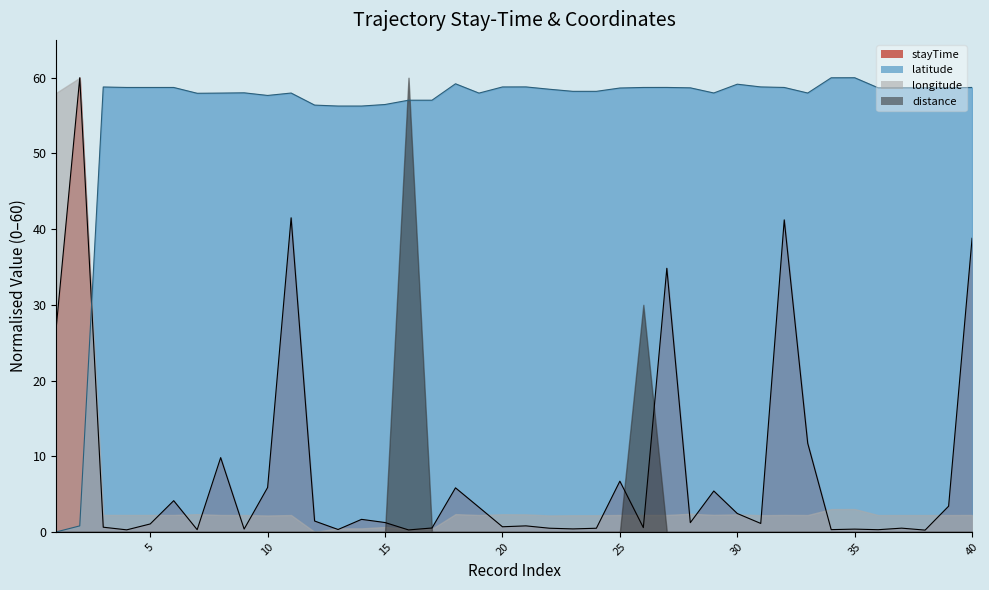

Which series has the largest range (max minus min)?

latitude